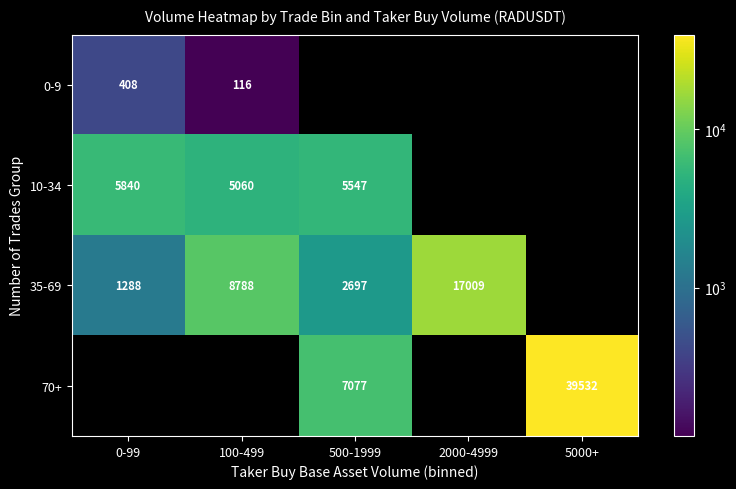

What is the difference between the 35-69 values at 0-99 and 100-499?

7500